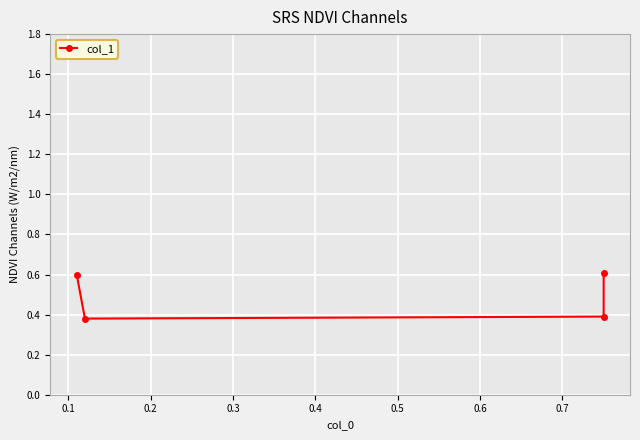

What is the difference between the maximum and minimum values?

0.2